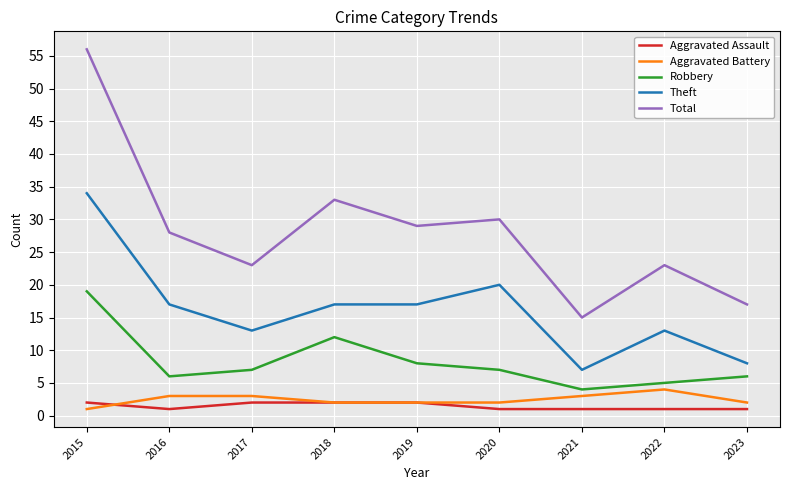

At which label does Aggravated Battery first exceed 2?

2016